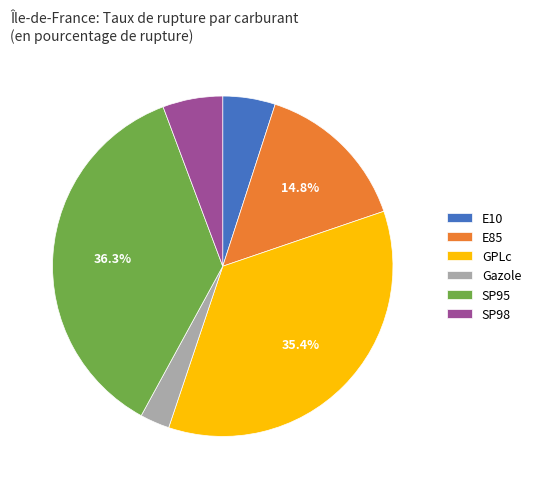

Do E10 and GPLc together represent more than half of the pie?

No